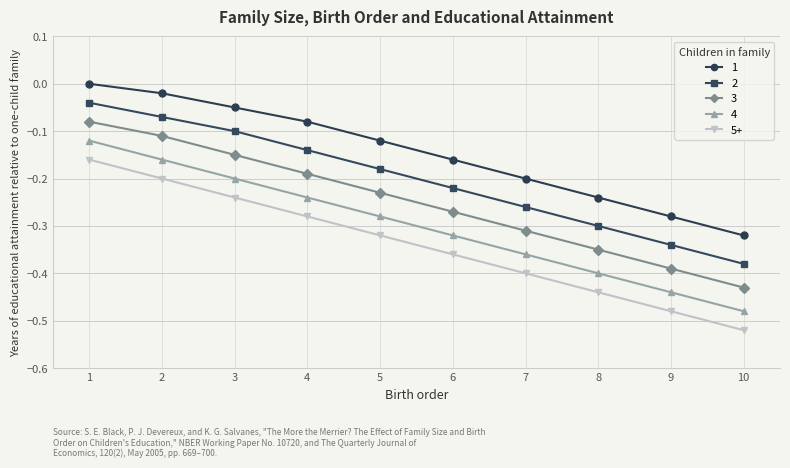

What are all the series names shown in the legend?

1, 2, 3, 4, 5+